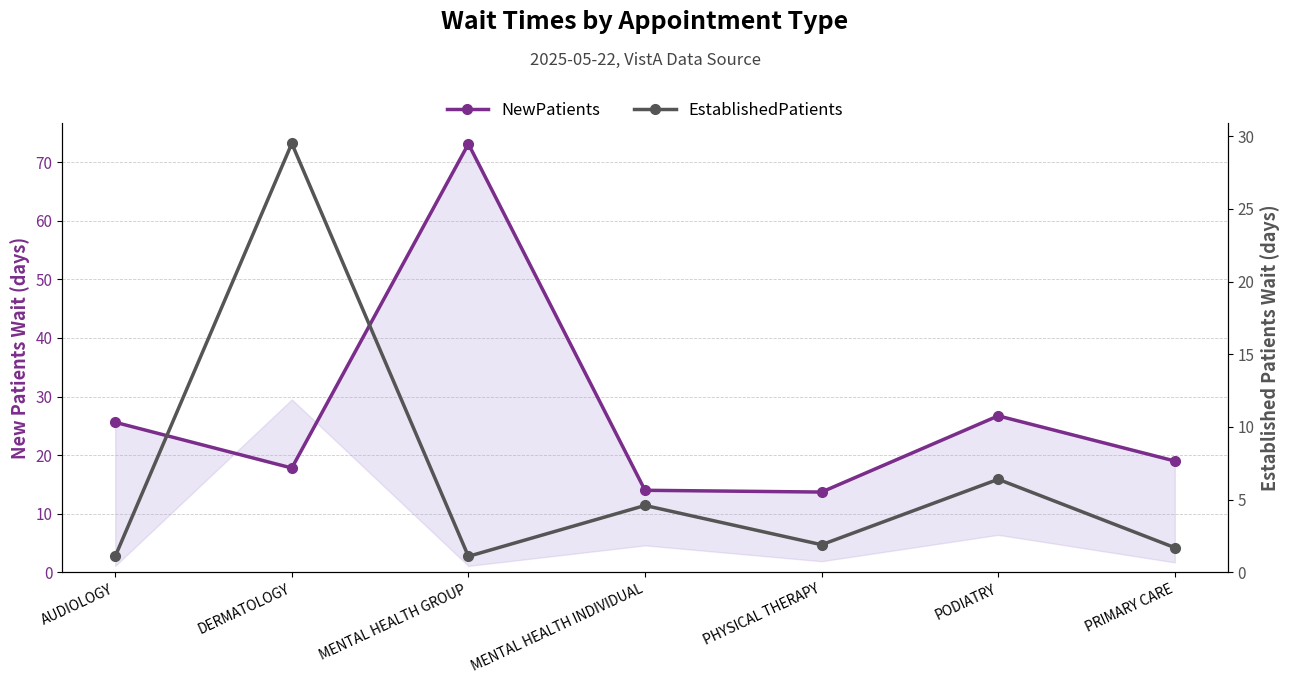

How many data points in NewPatients are above 19?

3